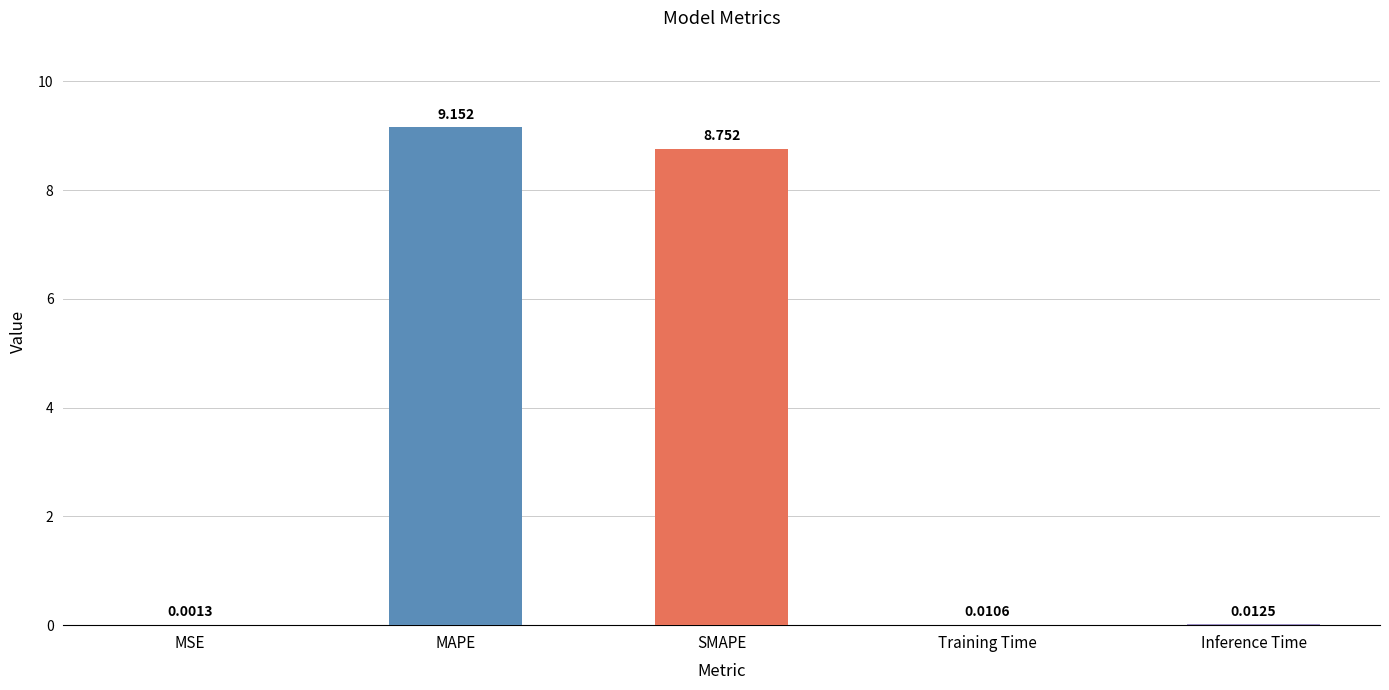

Which has a higher value, Training Time or SMAPE?

SMAPE